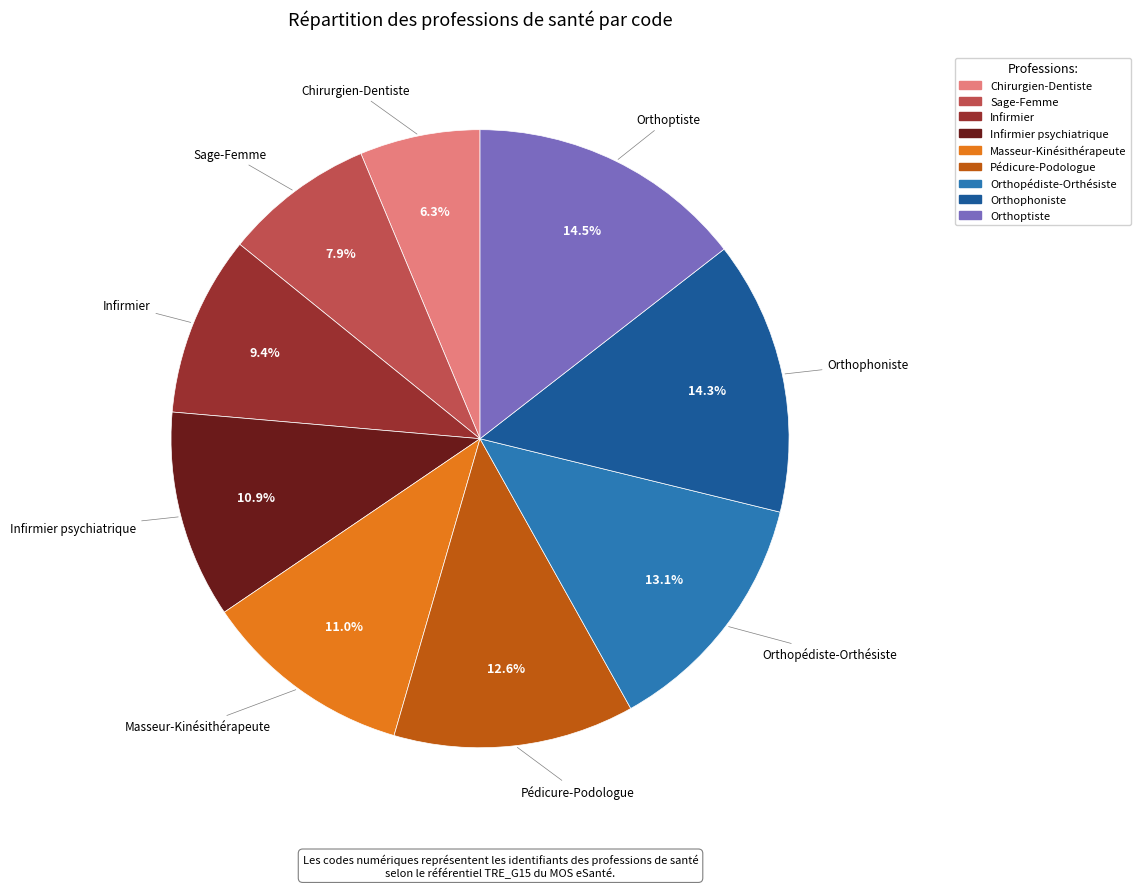

Is there a majority slice in this chart?

No